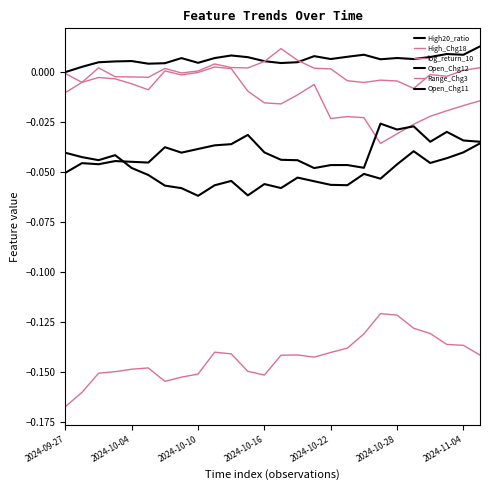

How many lines are shown in the chart?

6